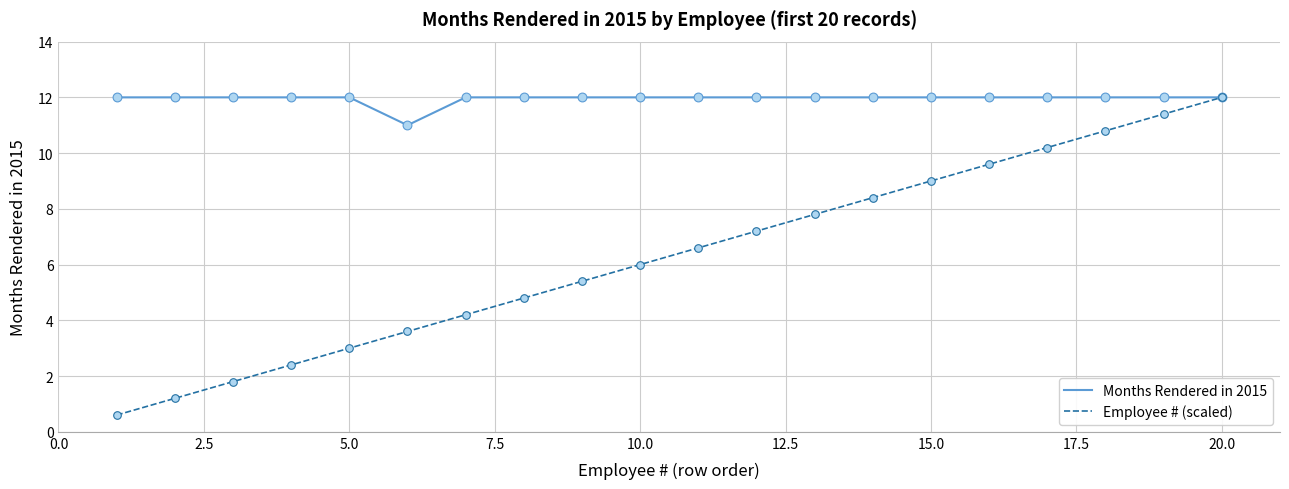

What is the greatest value displayed?

12.0